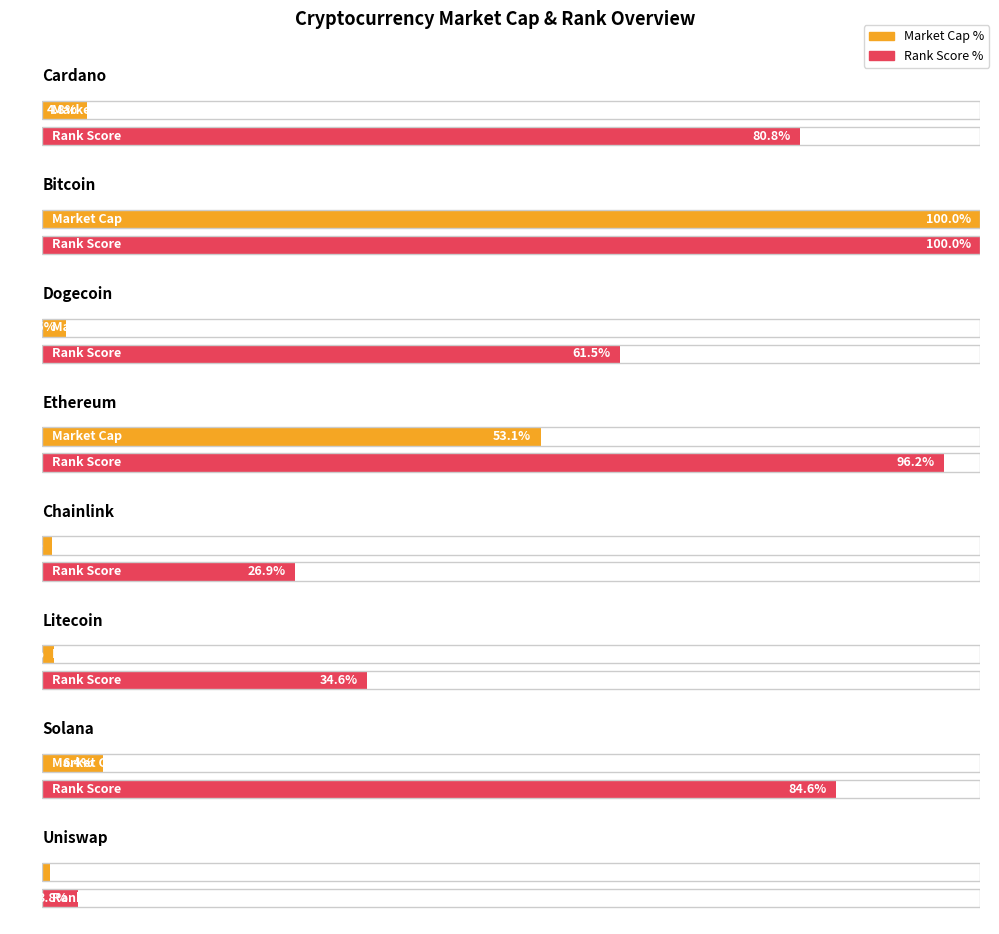

What is the difference between the second highest and second lowest values in the market_cap_rank series?

18.0